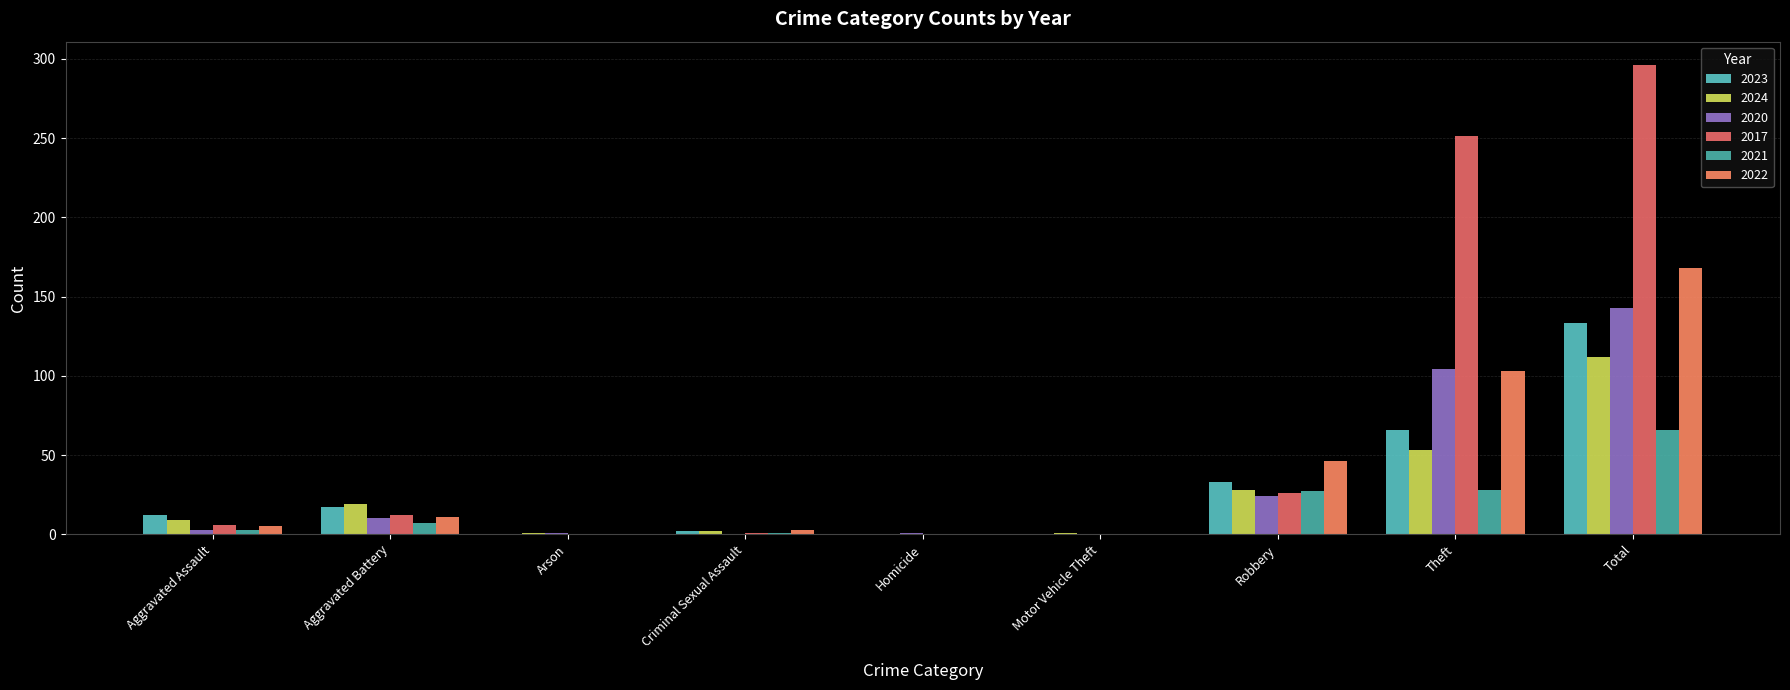

Are the bars grouped side by side (vs. stacked)?

Yes